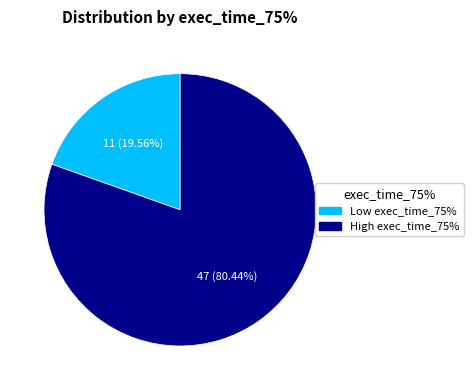

Approximately how many times larger is the value at High exec_time_75% compared to Low exec_time_75%?

4.1